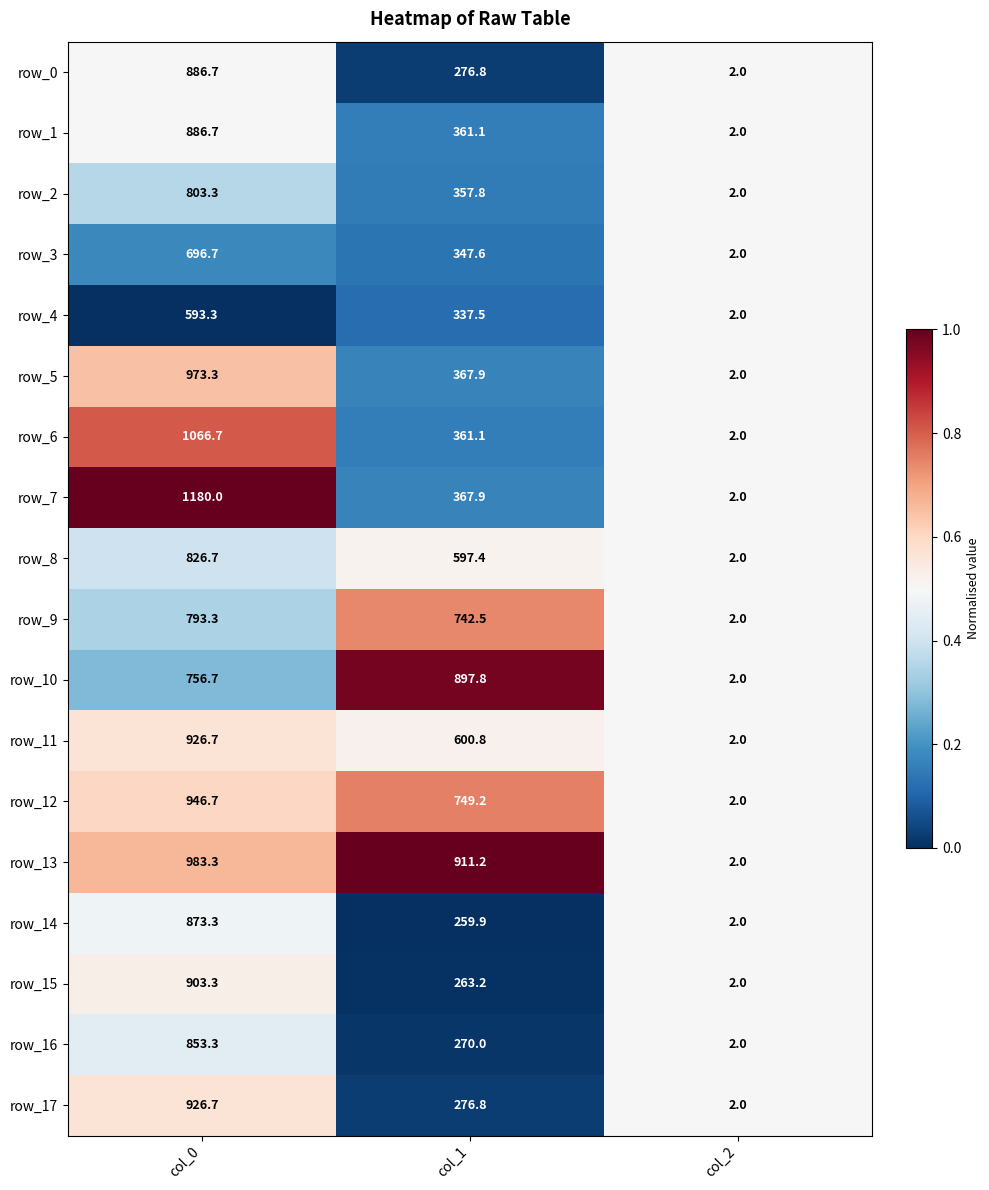

Which series has the largest total across all categories?

row_13